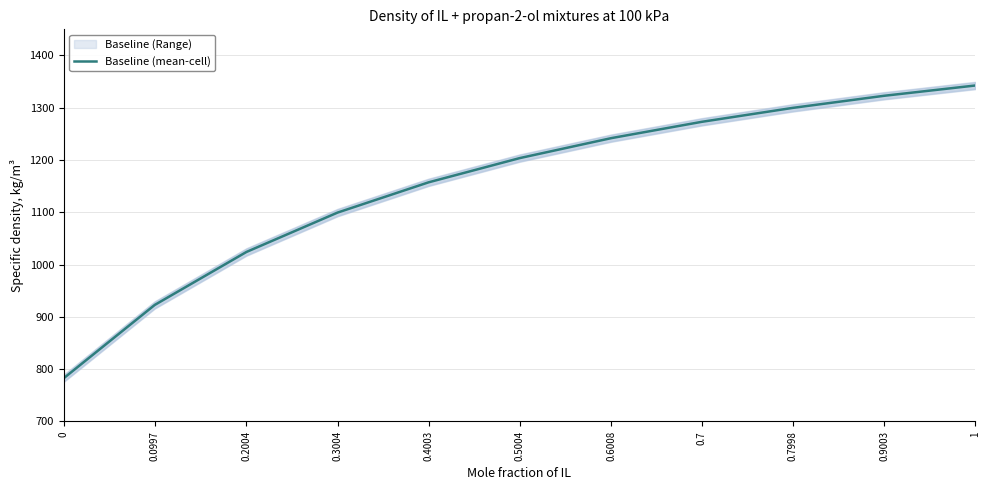

True or false: the data has more than 1 interior local peaks.

False